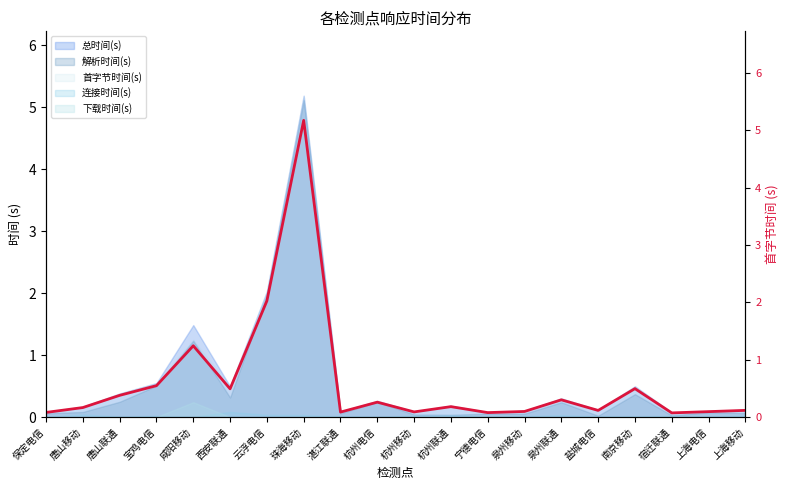

What is the change in value from 杭州电信 to 南京移动?

+0.2